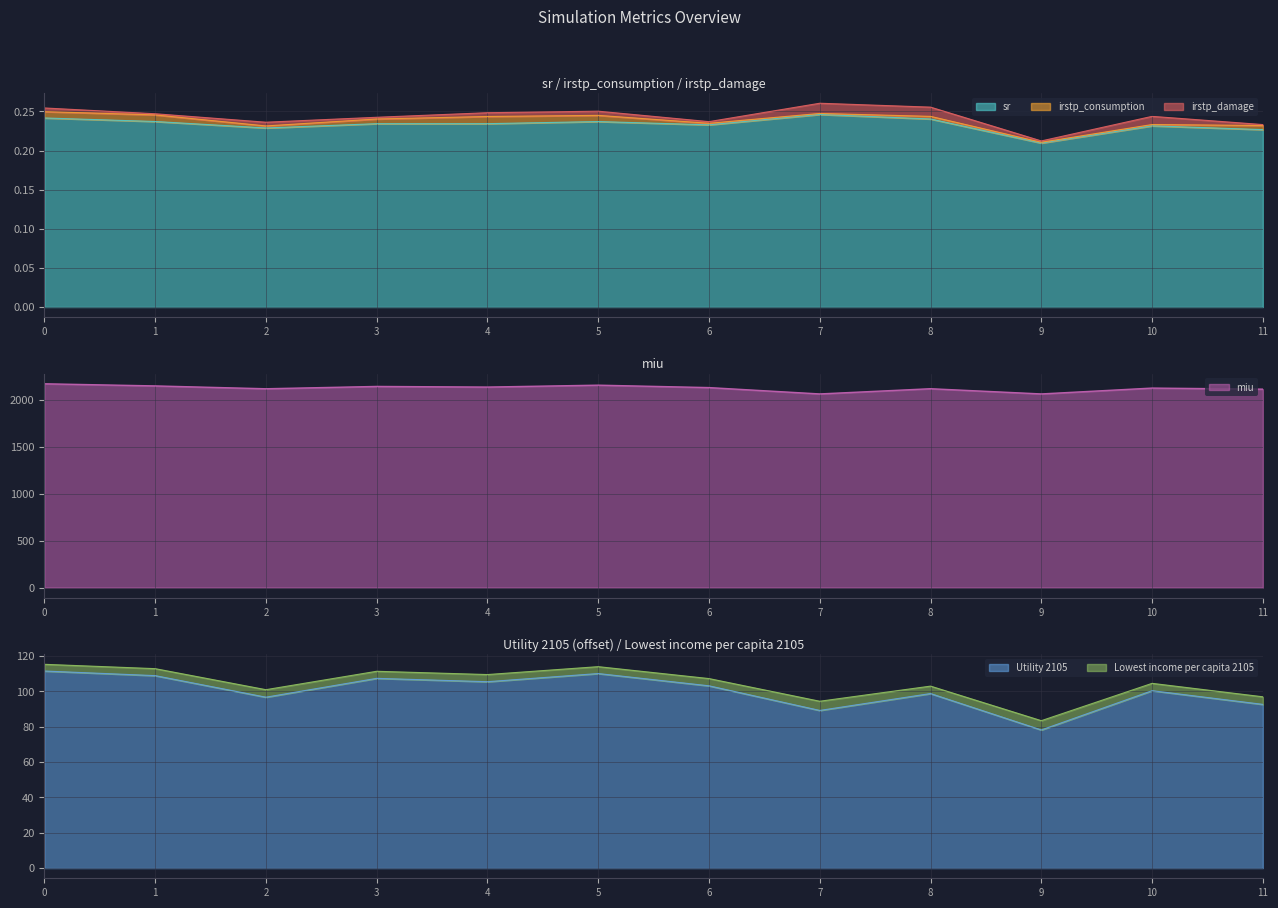

The miu series shows 2138.2 at 4. True or false?

True